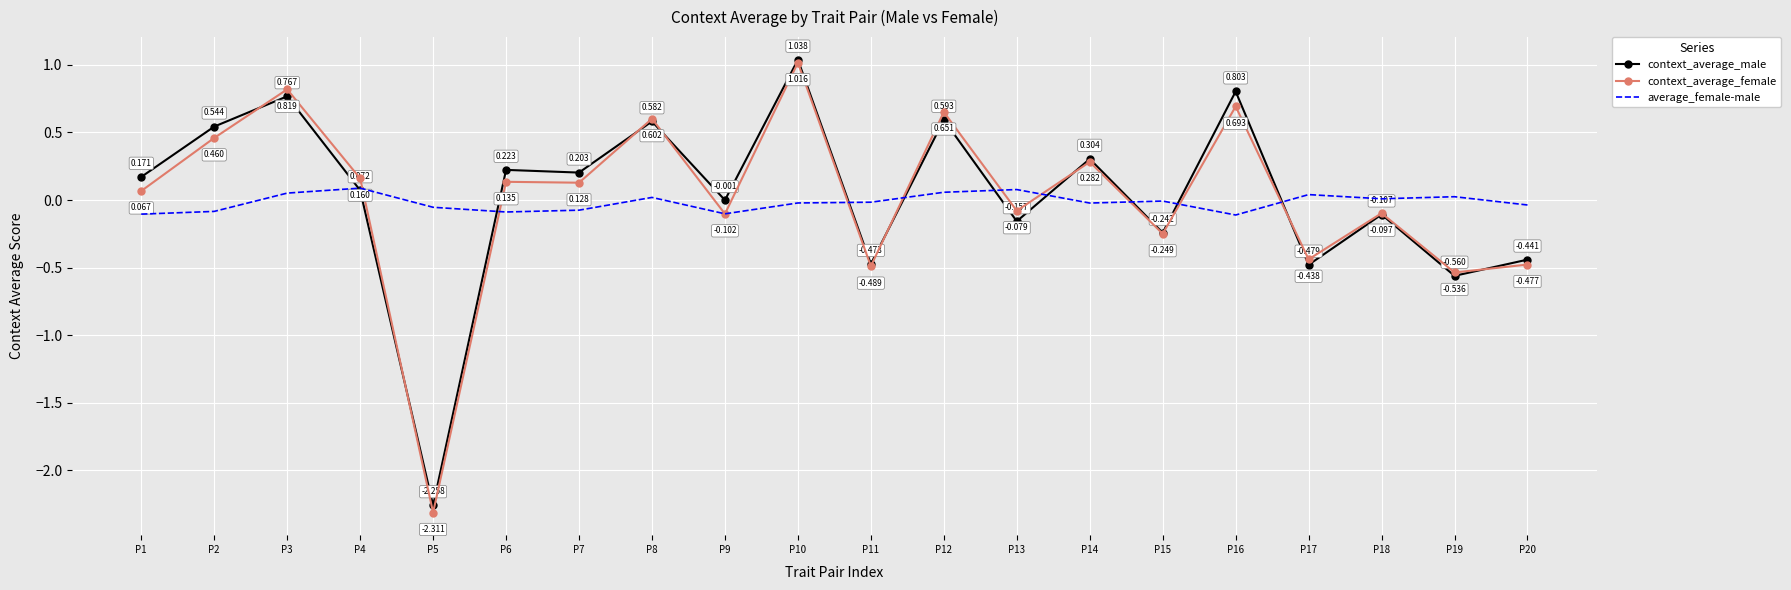

Where does the context_average_female series first go above 0?

P1